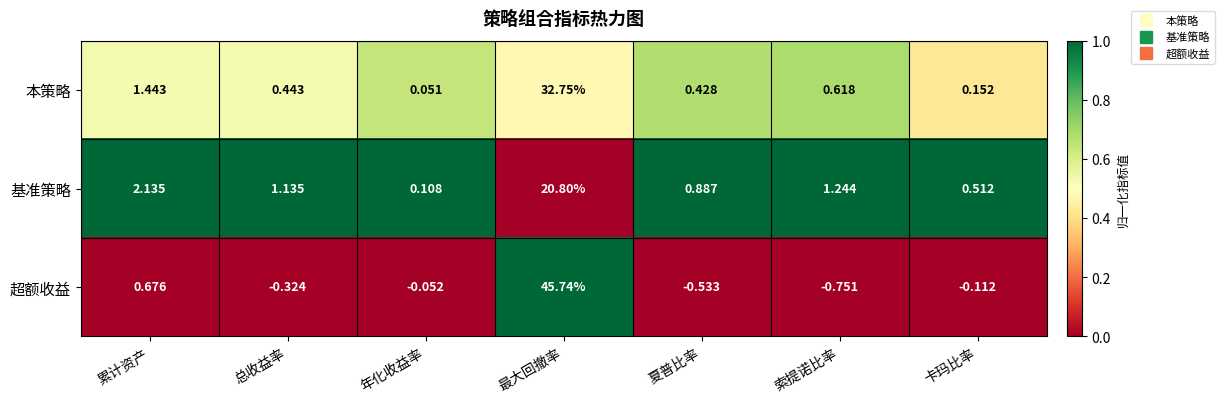

At which category is the sum across all series the highest?

最大回撤率